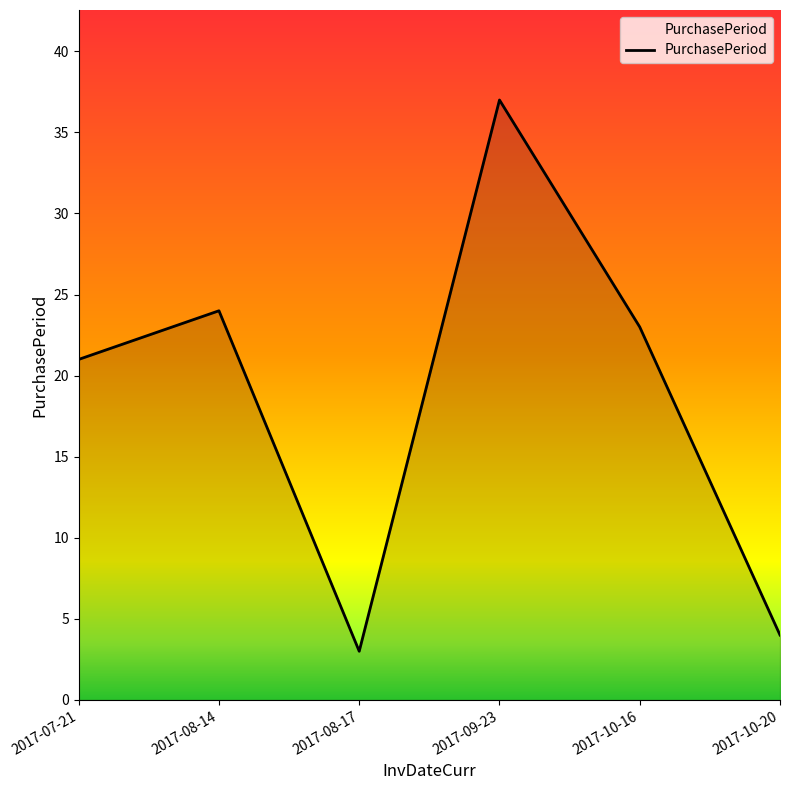

What position from the right is 2017-09-23?

3